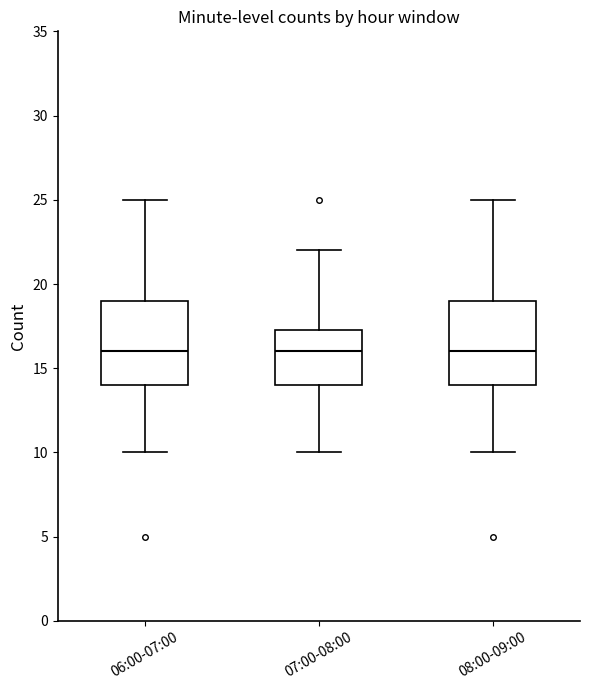

Reading left to right, transcribe this box plot: for each box, give where its median line is, the range the box spans, and where its two whiskers end, as read against the y-axis. The values are not printed on the chart, so give them approximately, as read against the axis.

06:00-07:00: median 16.0, box 14.0 to 19.0, whiskers 10.0 to 25.0
07:00-08:00: median 16.0, box 14.0 to 17.5, whiskers 10.0 to 22.0
08:00-09:00: median 16.0, box 14.0 to 19.0, whiskers 10.0 to 25.0